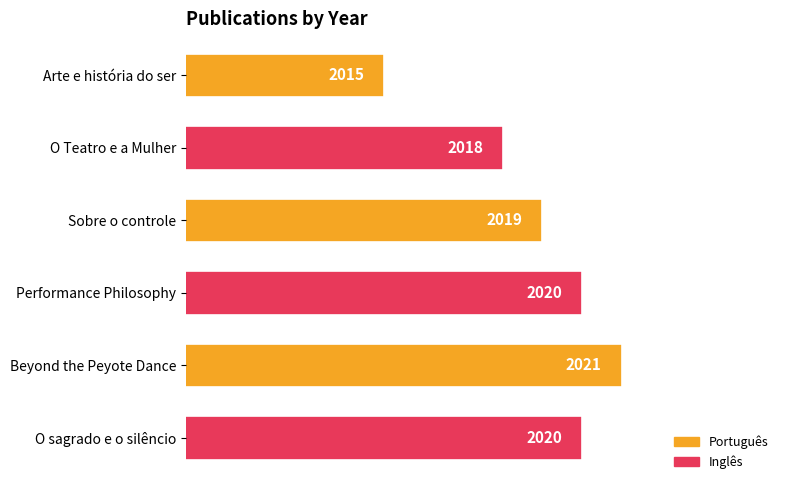

What is the sum of the values at Sobre o controle and O sagrado e o silêncio?

4039